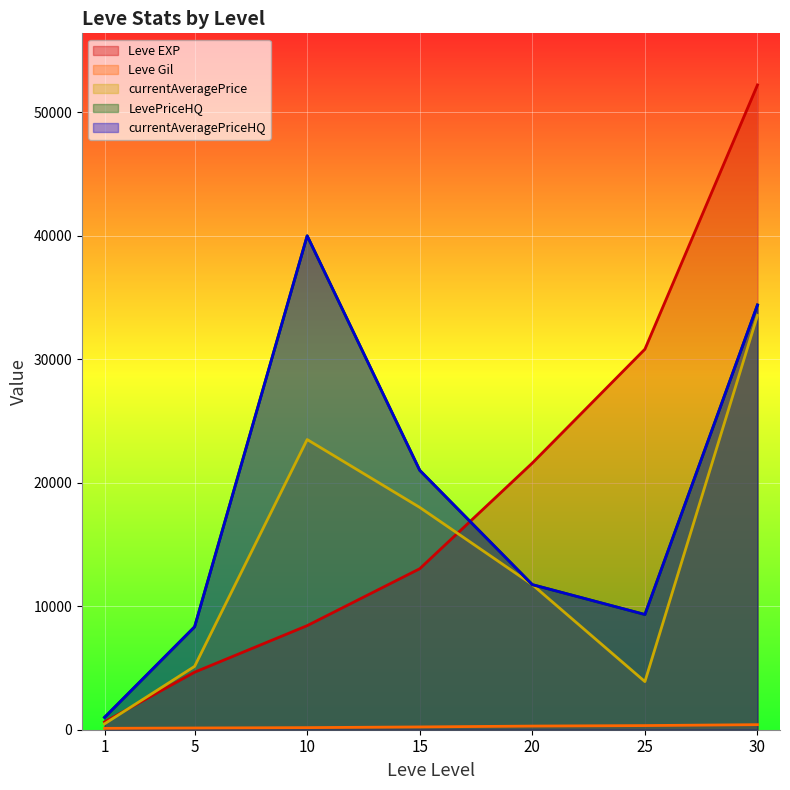

True or false: currentAveragePrice and Leve EXP cross at least once.

True